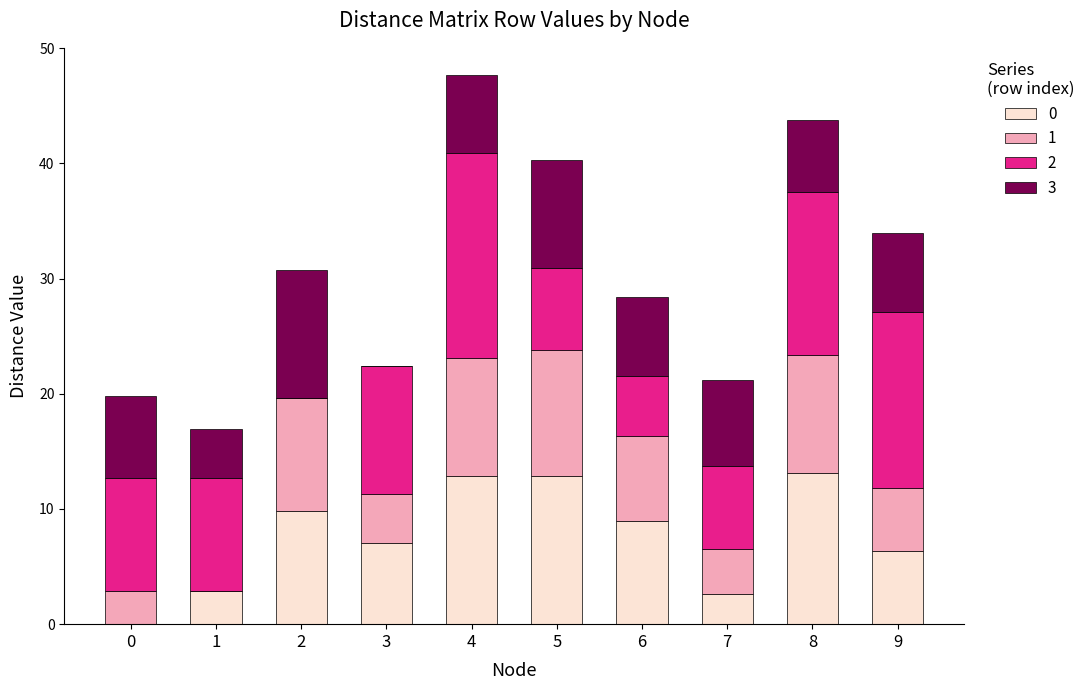

What are all the series names shown in the legend?

0, 1, 2, 3